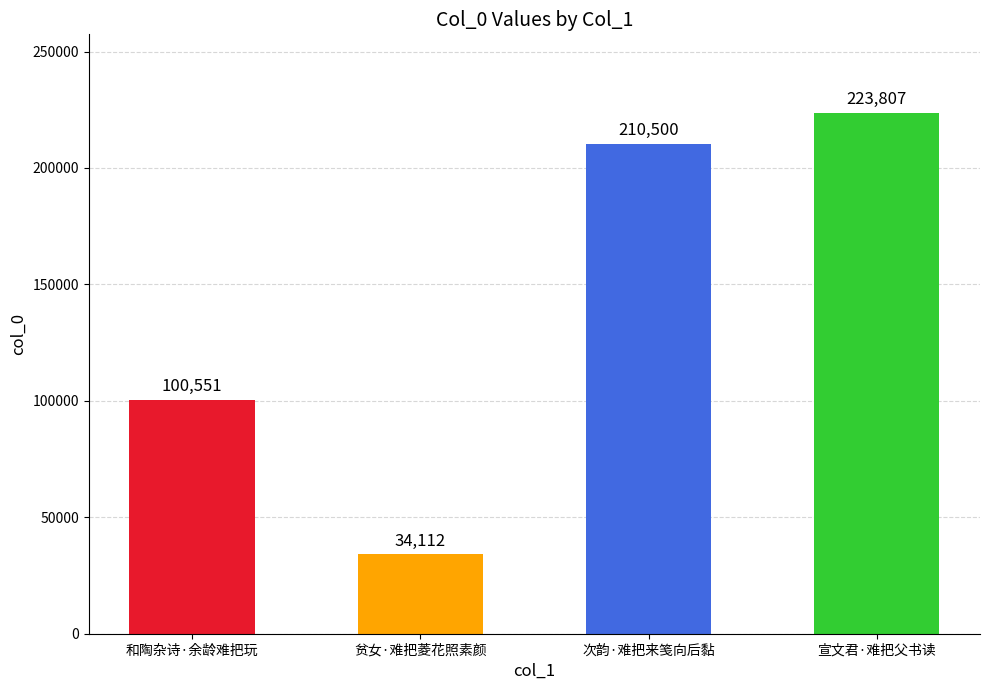

What is the change in value from 和陶杂诗·余龄难把玩 to 宣文君·难把父书读?

+123256